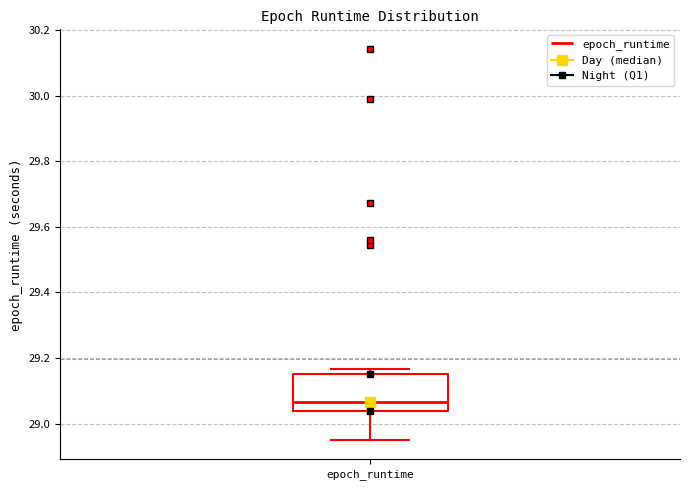

Transcribe this box plot: give where the median line is, the range the box spans, and where the two whiskers end, as read against the y-axis. The values are not printed on the chart, so give them approximately, as read against the axis.

median 29.06, box 29.04 to 29.16, whiskers 28.96 to 29.16 (just above the box's upper edge)